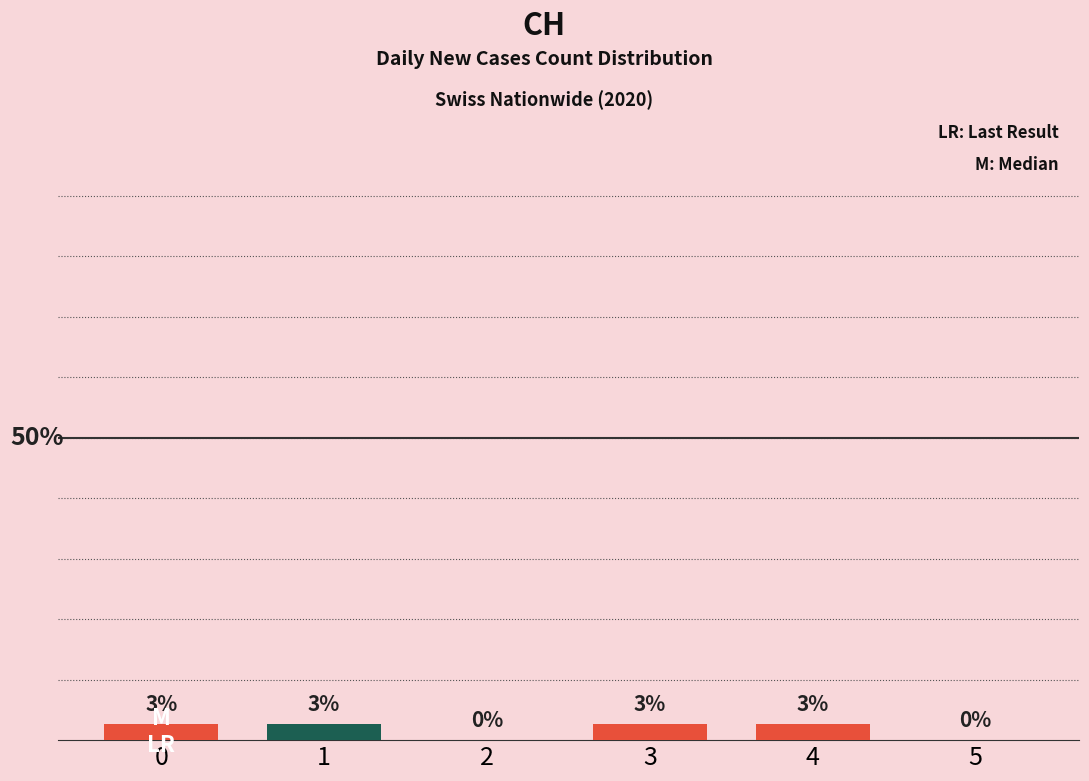

Which category has the lowest value across all series?

2